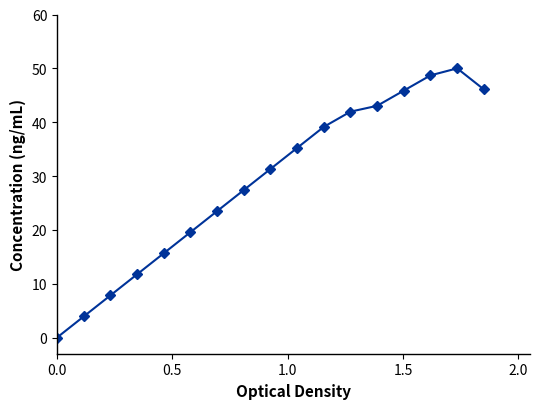

How many lines are shown in the chart?

1